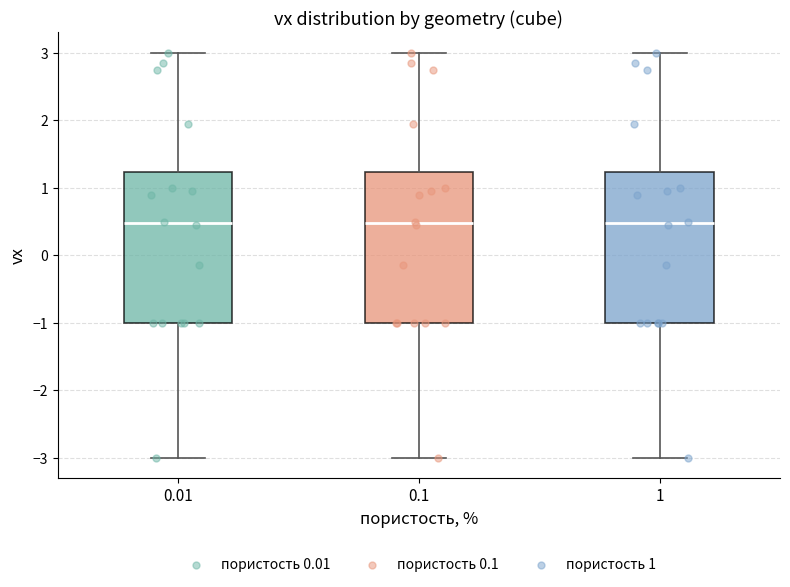

Reading left to right, transcribe this box plot: for each box, give where its median line is, the range the box spans, and where its two whiskers end, as read against the y-axis. The values are not printed on the chart, so give them approximately, as read against the axis.

0.01: median 0.5, box -1.0 to 1.2, whiskers -3.0 to 3.0
0.1: median 0.5, box -1.0 to 1.2, whiskers -3.0 to 3.0
1: median 0.5, box -1.0 to 1.2, whiskers -3.0 to 3.0